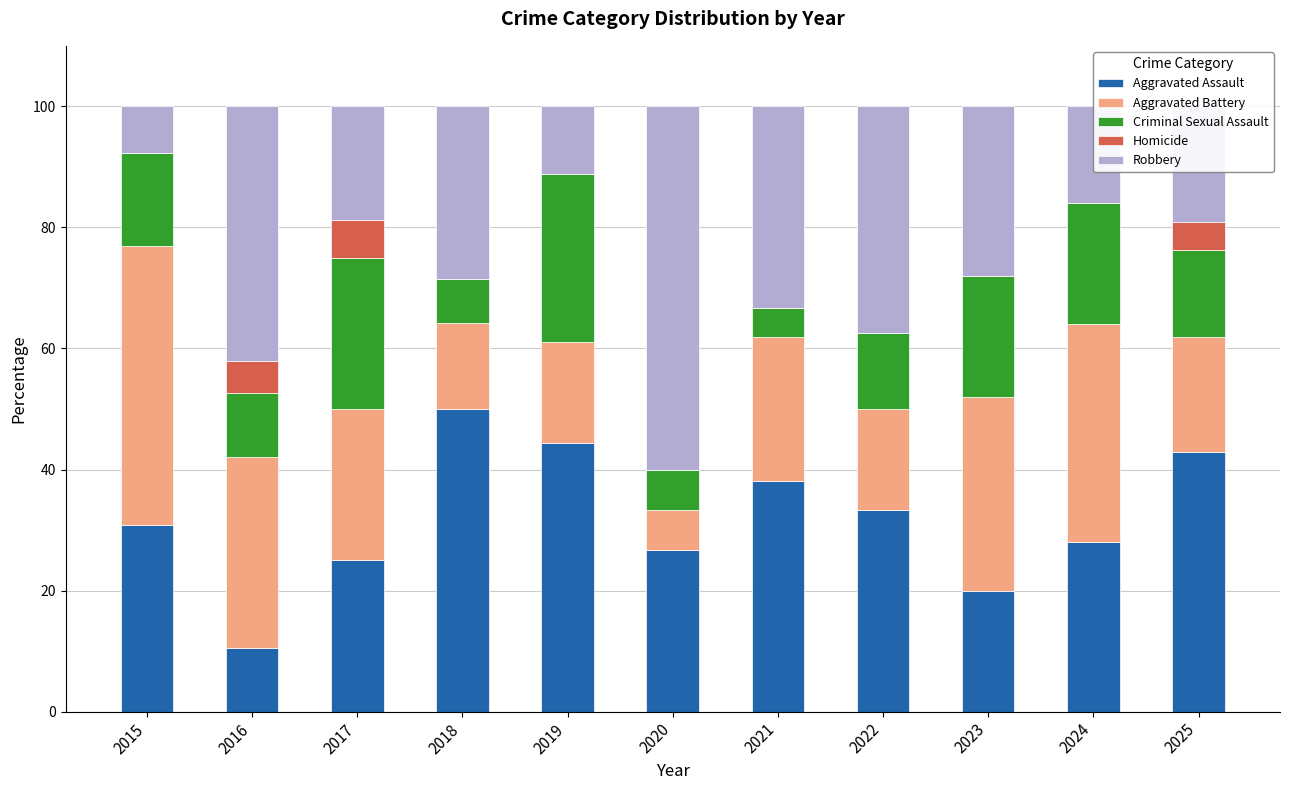

What is the total value across all series at 2023?

100.0